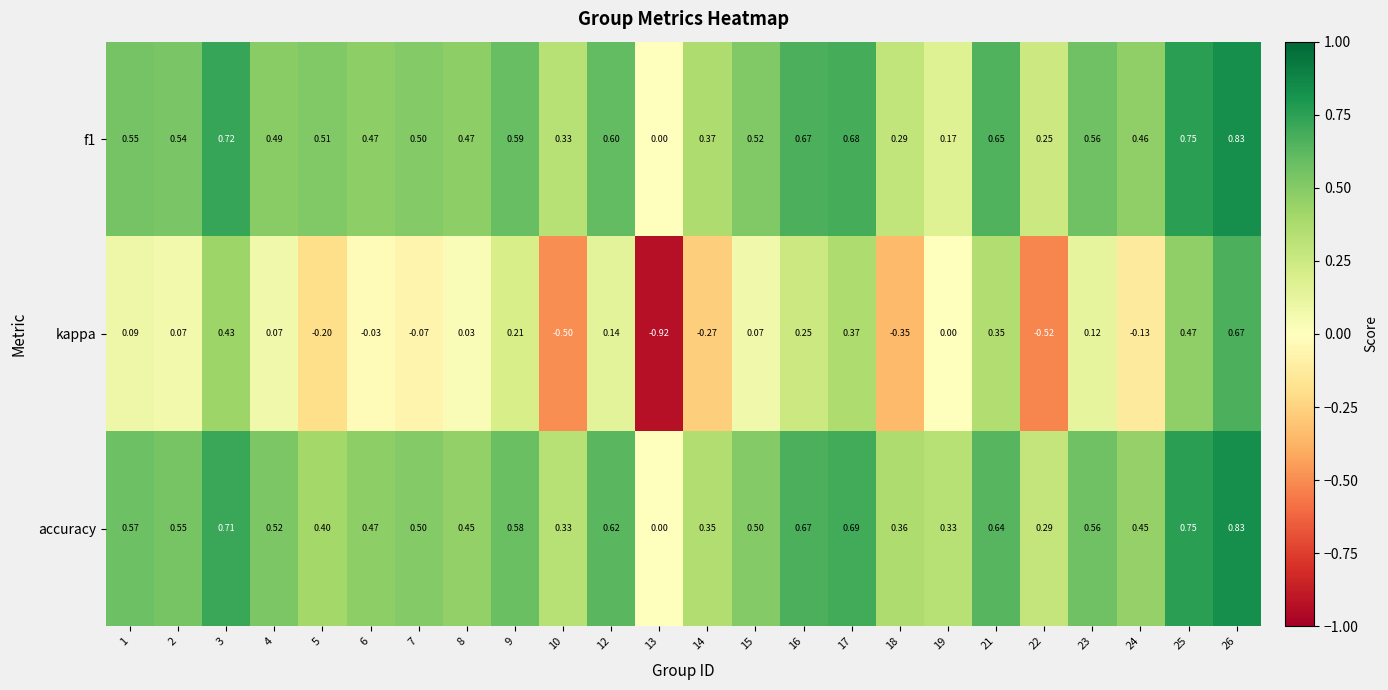

At 14, list the series in order from smallest to largest.

kappa, accuracy, f1